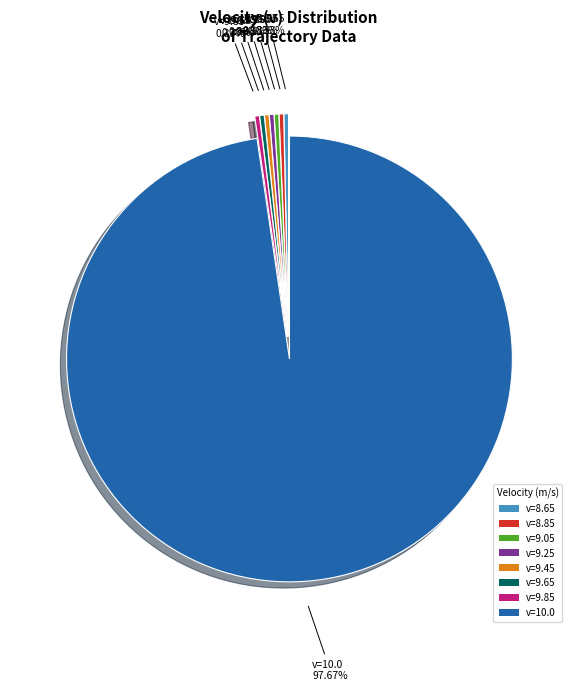

Approximately how many times larger is the value at v=9.05 compared to v=9.65?

1.0